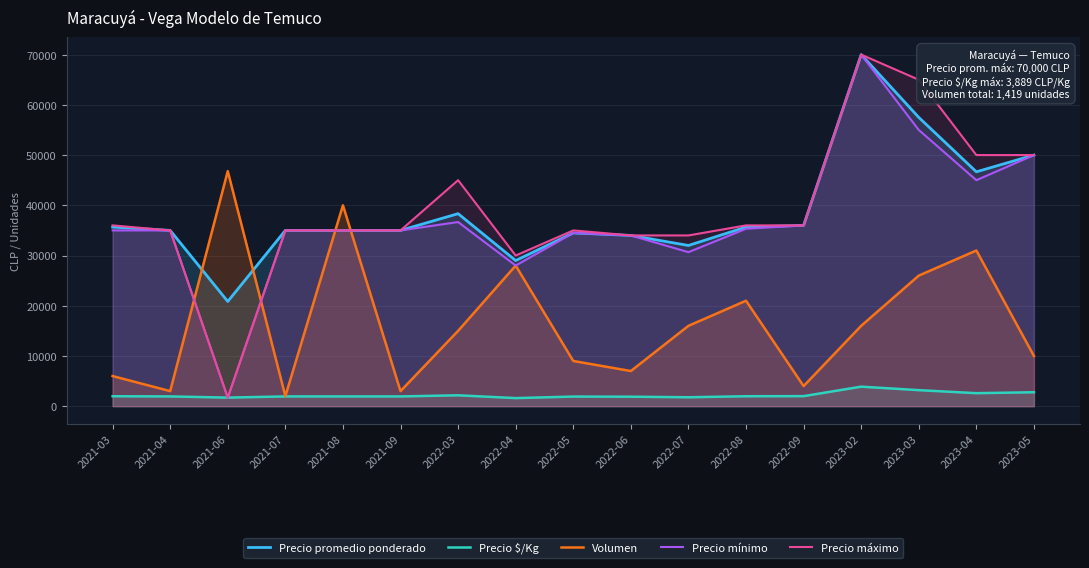

How many data points in Precio máximo are above 35000?

8